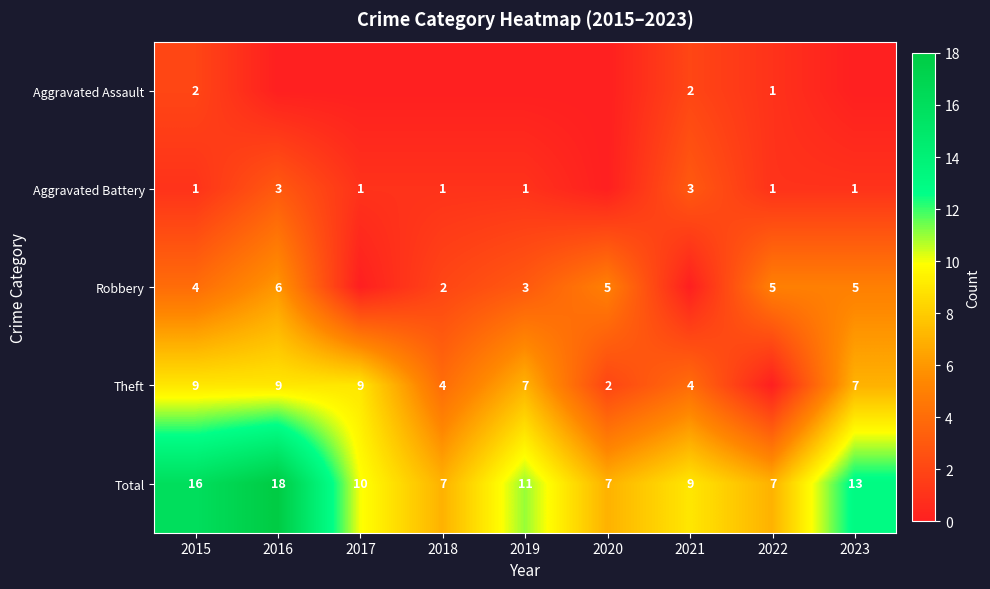

What is the sum of all Total values?

98